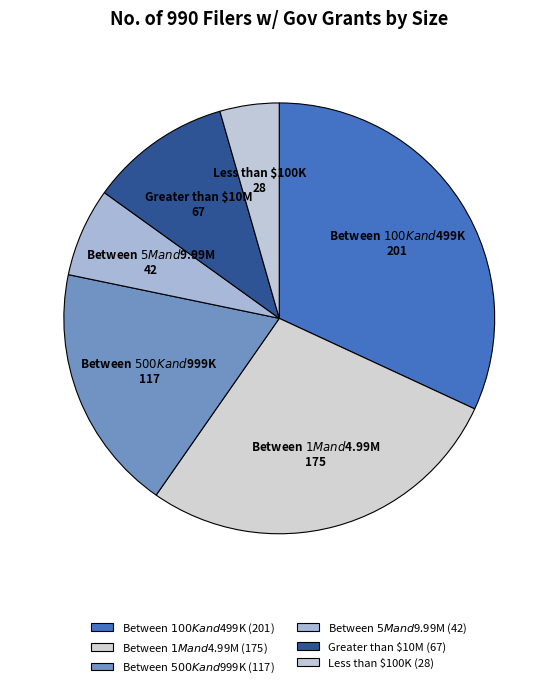

Is it true that Greater than $10M is 21% of the pie?

False